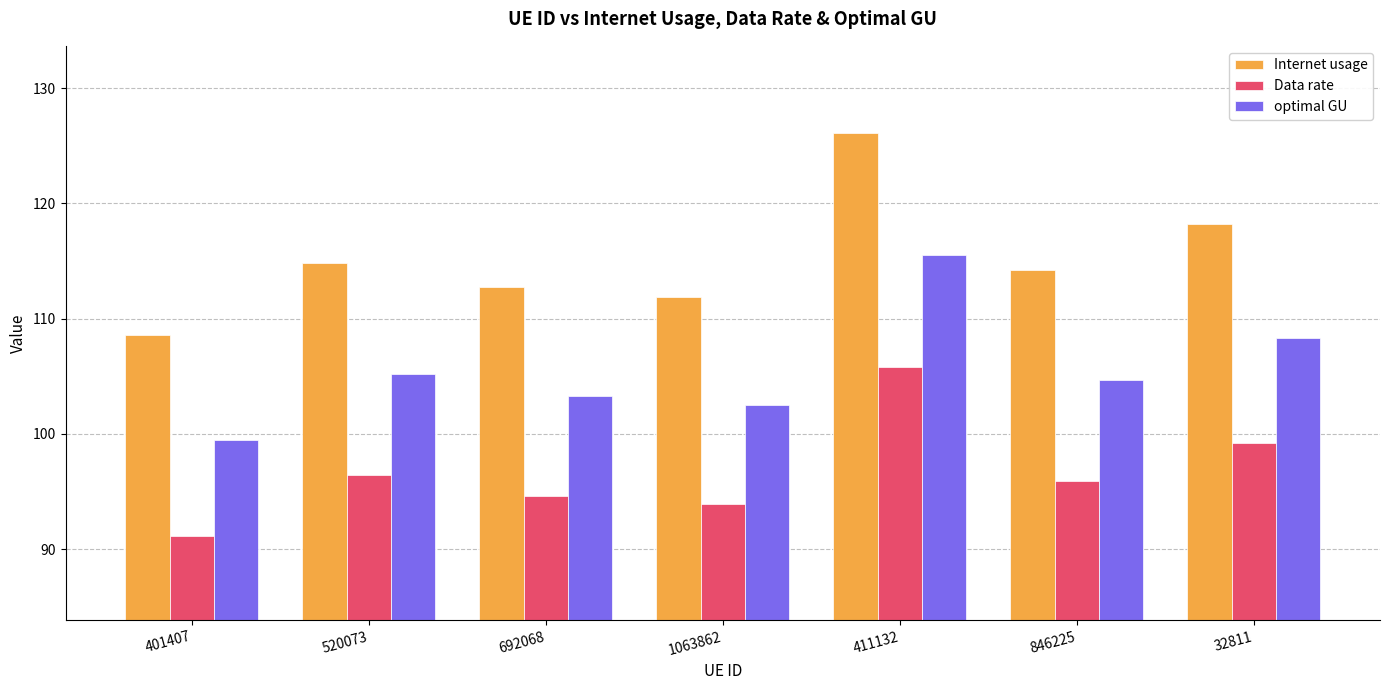

At how many categories does at least one series exceed 101?

7